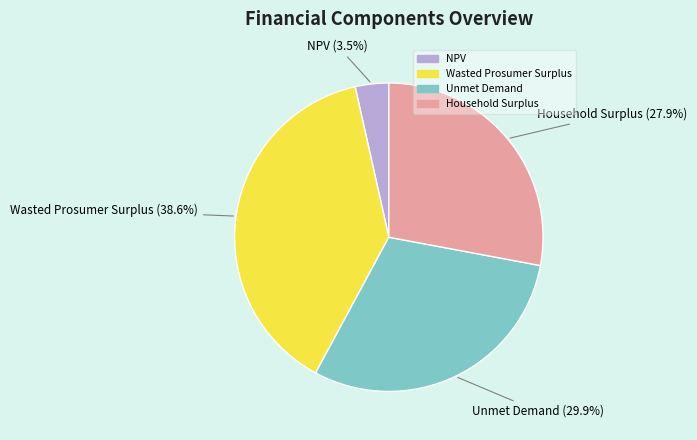

To the nearest percent, what is the combined percentage of NPV and Unmet Demand?

33%